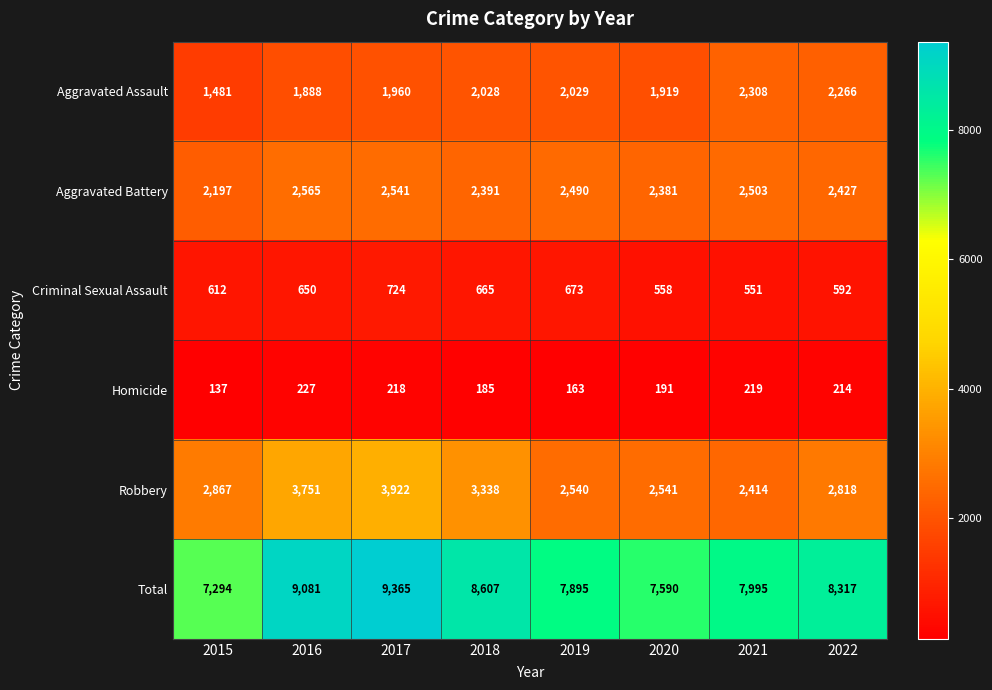

The Total series shows 10372 at 2015. True or false?

False